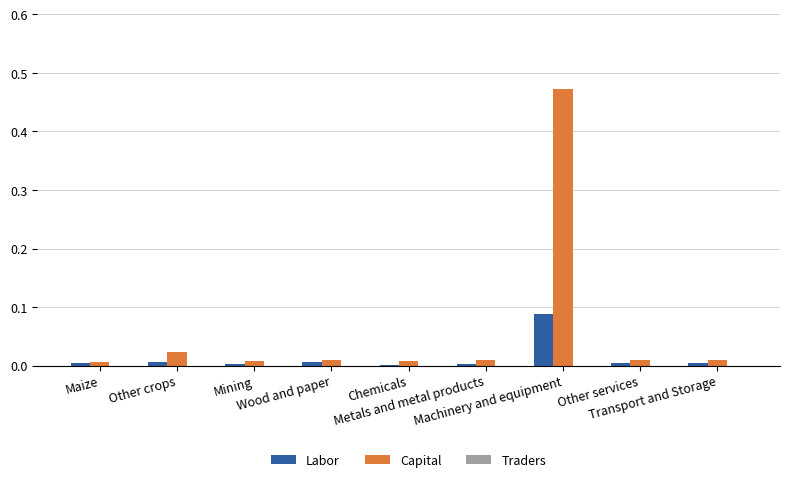

Which series has the largest total across all categories?

Capital